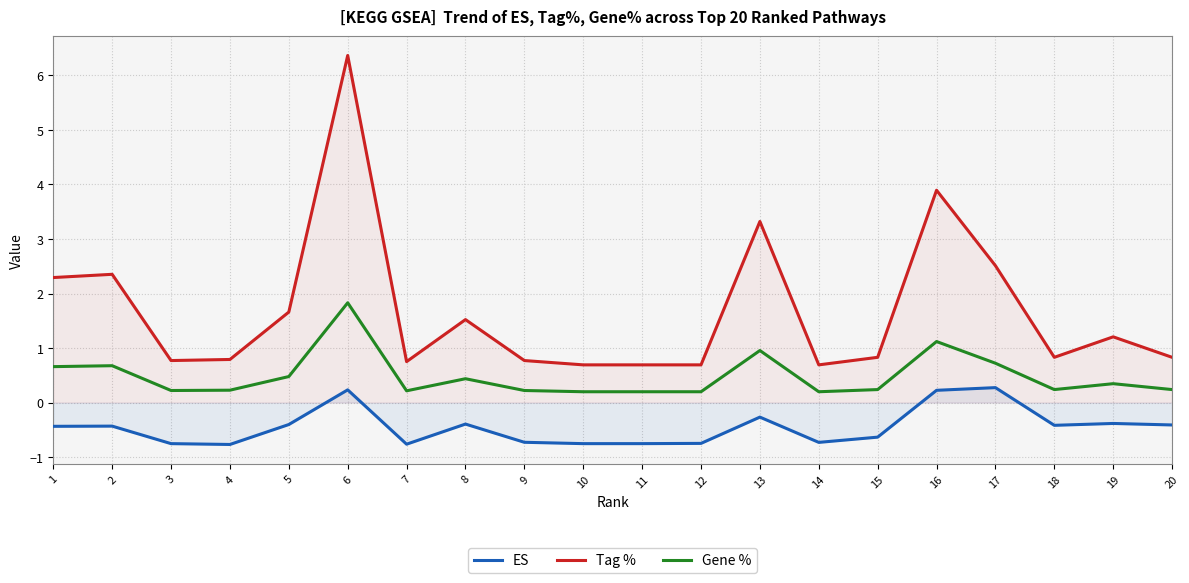

True or false: Tag % and Gene % intersect in this chart.

False